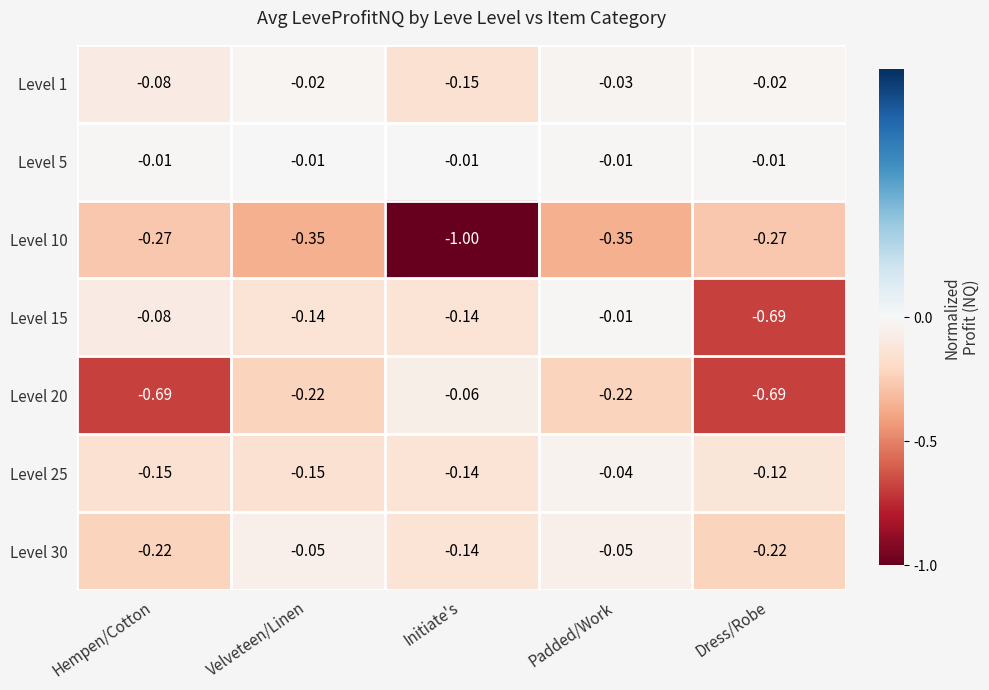

Which label corresponds to the smallest value in the chart?

Initiate's